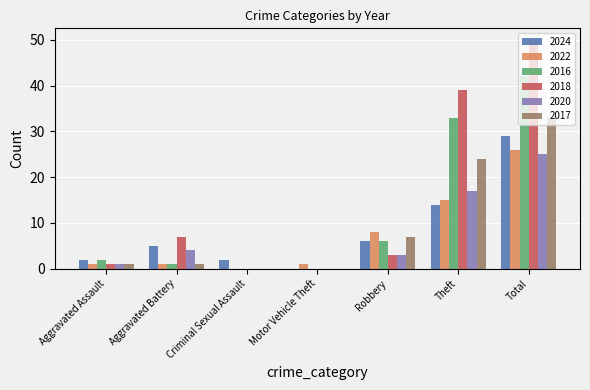

Which series has the largest total across all categories?

2018